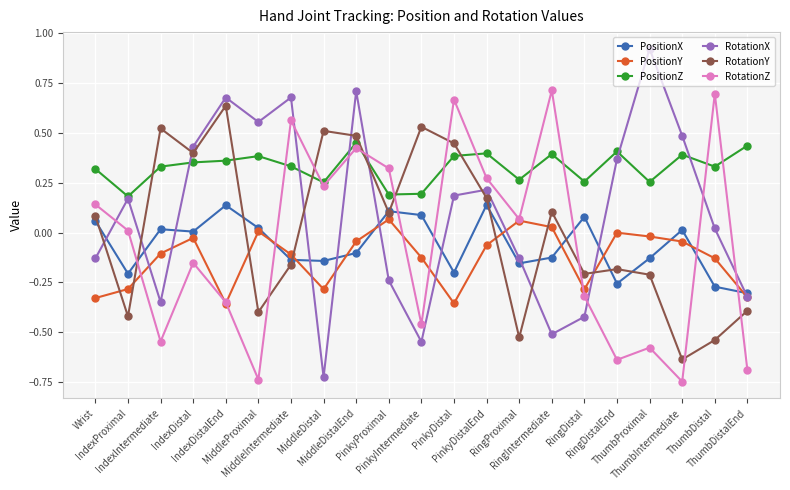

How many lines are shown in the chart?

6